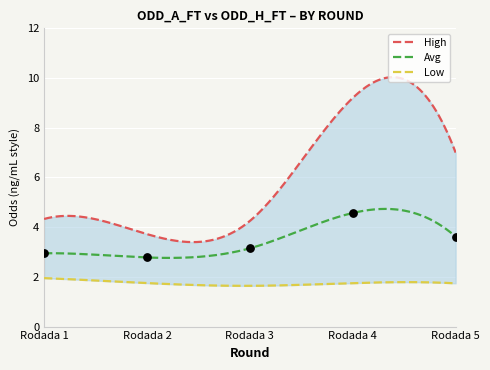

Which series has the widest spread of Y values?

High